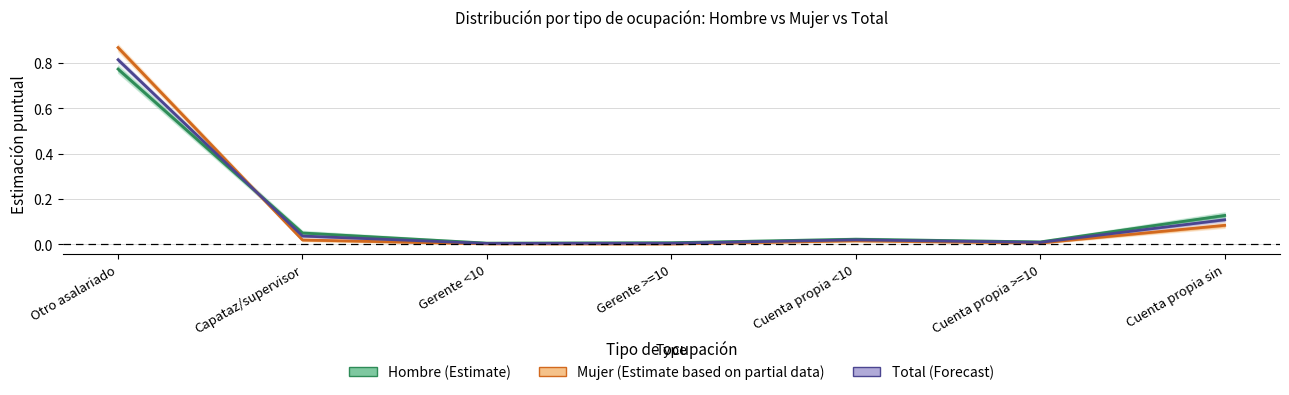

What is the difference between the second highest and second lowest values in the Hombre (Estimate) series?

0.1